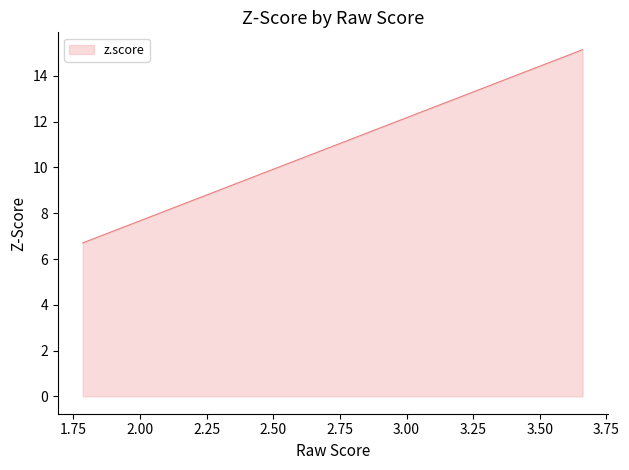

What is the difference between the maximum and minimum values?

8.4